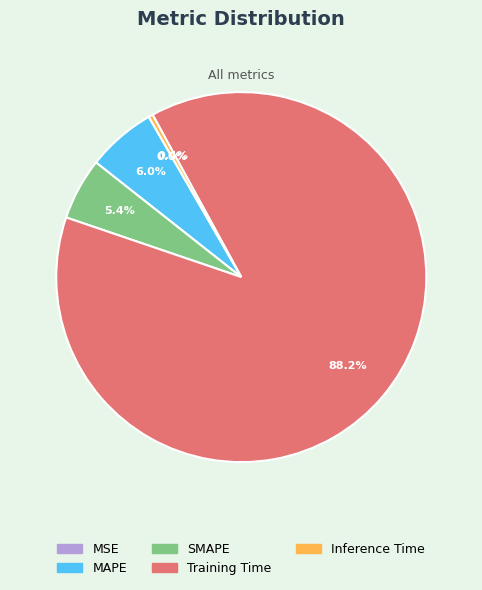

To the nearest percent, what is the combined percentage of Training Time and Inference Time?

89%